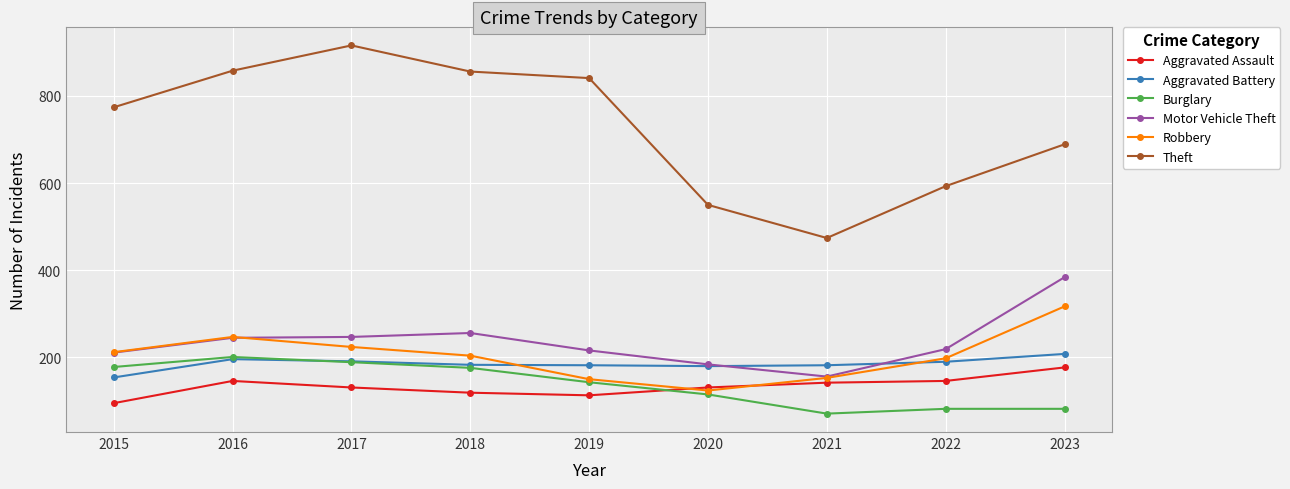

What value does the Aggravated Assault series have at 2020?

131